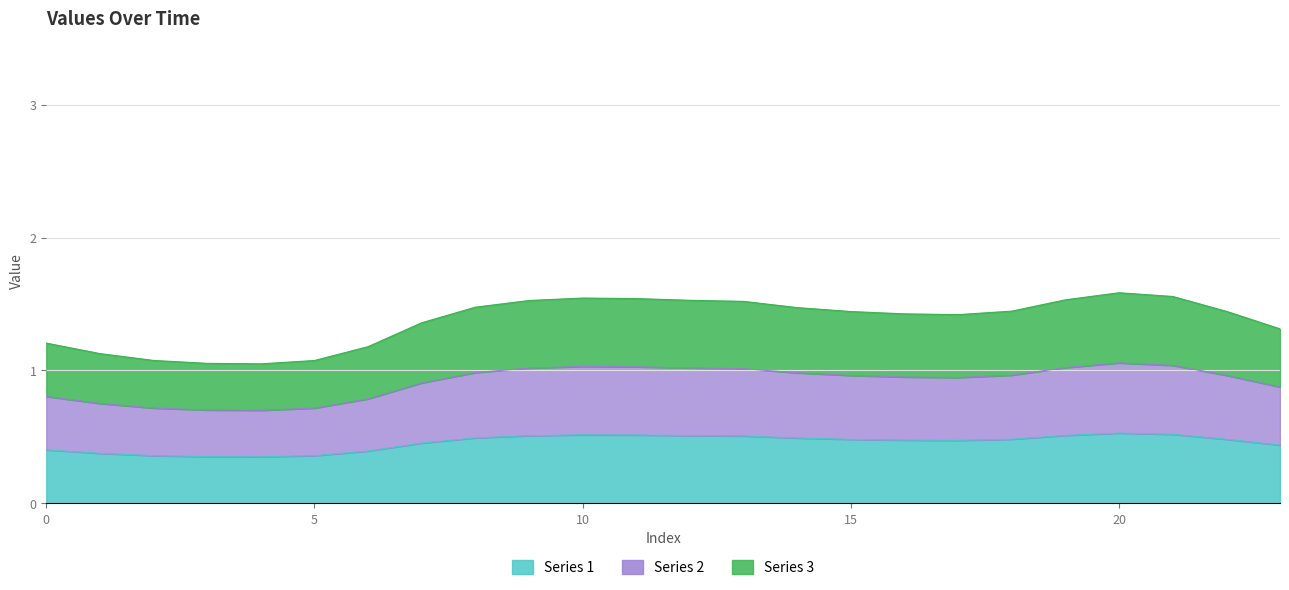

Which series has the widest spread of values?

Series 2